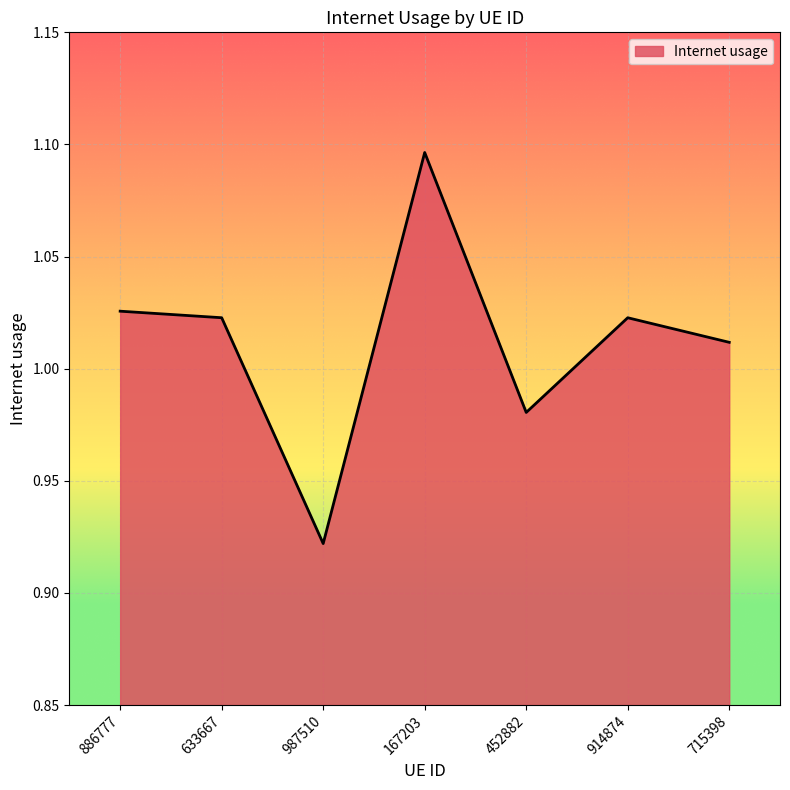

At which category does the chart reach its peak across all series?

167203